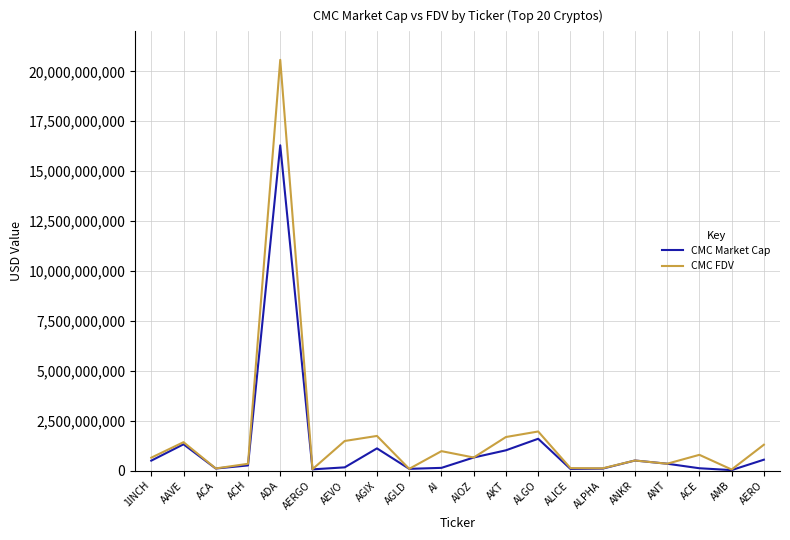

What is the smallest value displayed?

25494979.8